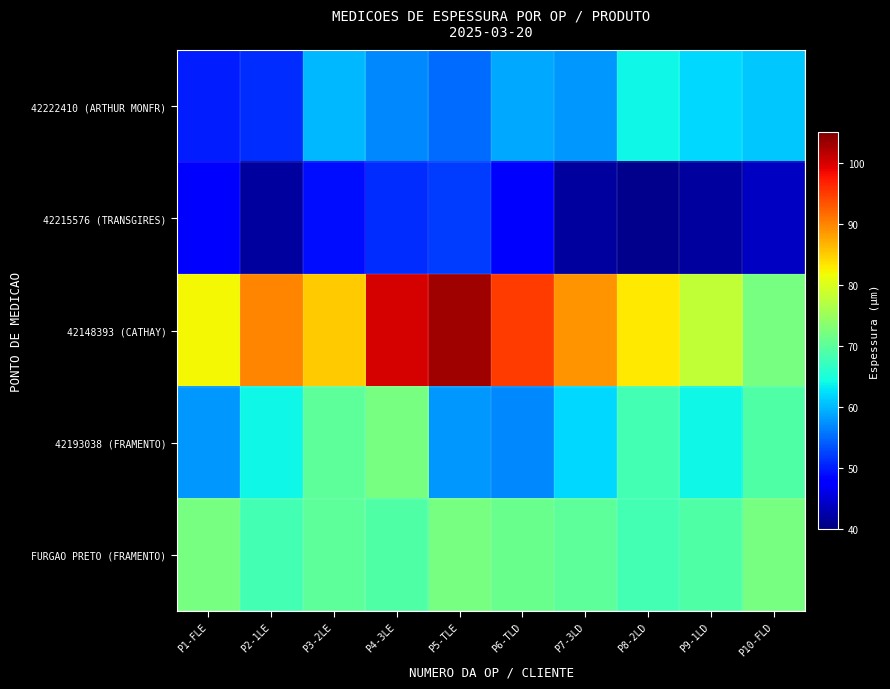

What is the total value across all series at P10-FLD?

318